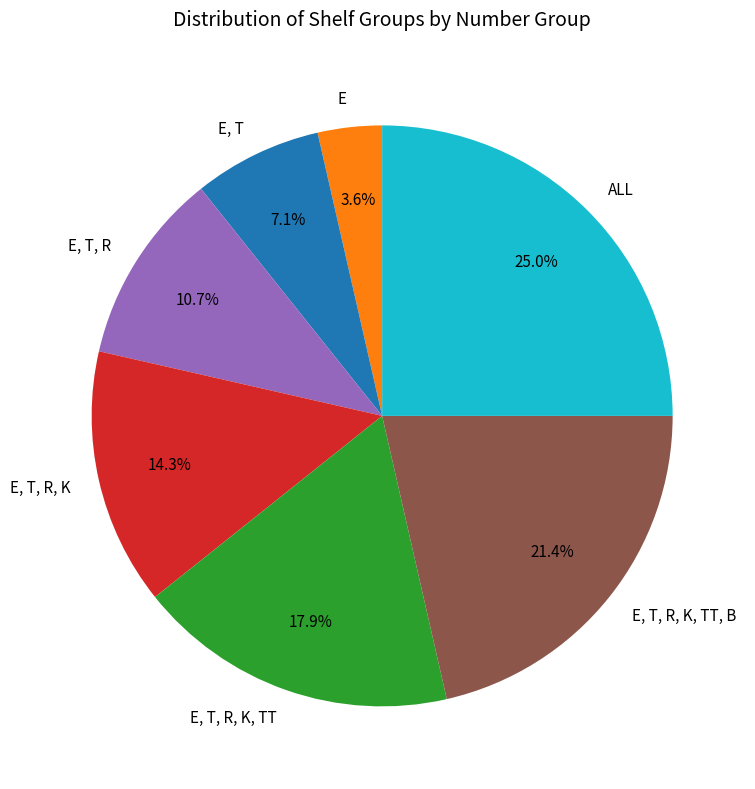

Is there a majority slice in this chart?

No